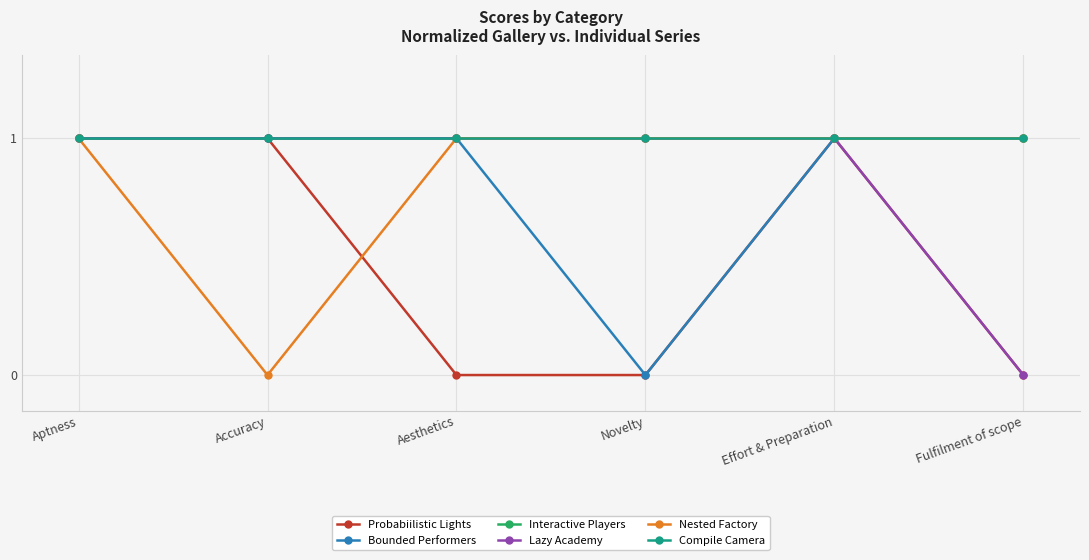

Is this an area chart (filled region under the line)?

No